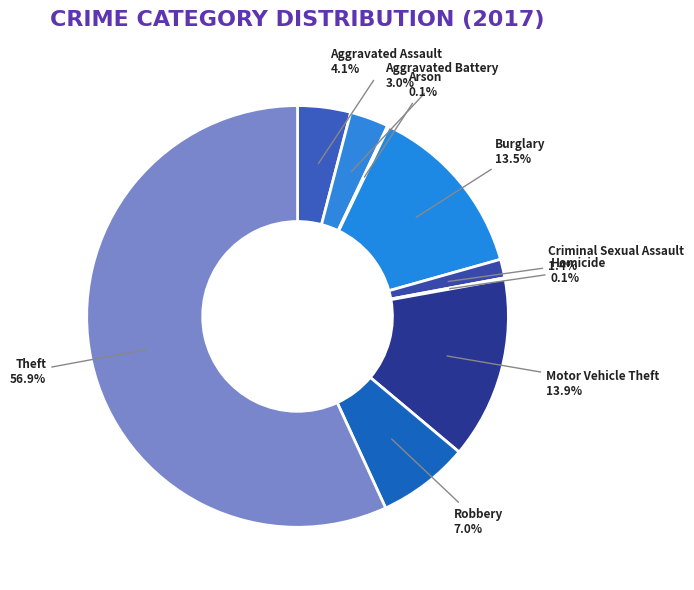

Is it true that Motor Vehicle Theft is 14% of the pie?

True